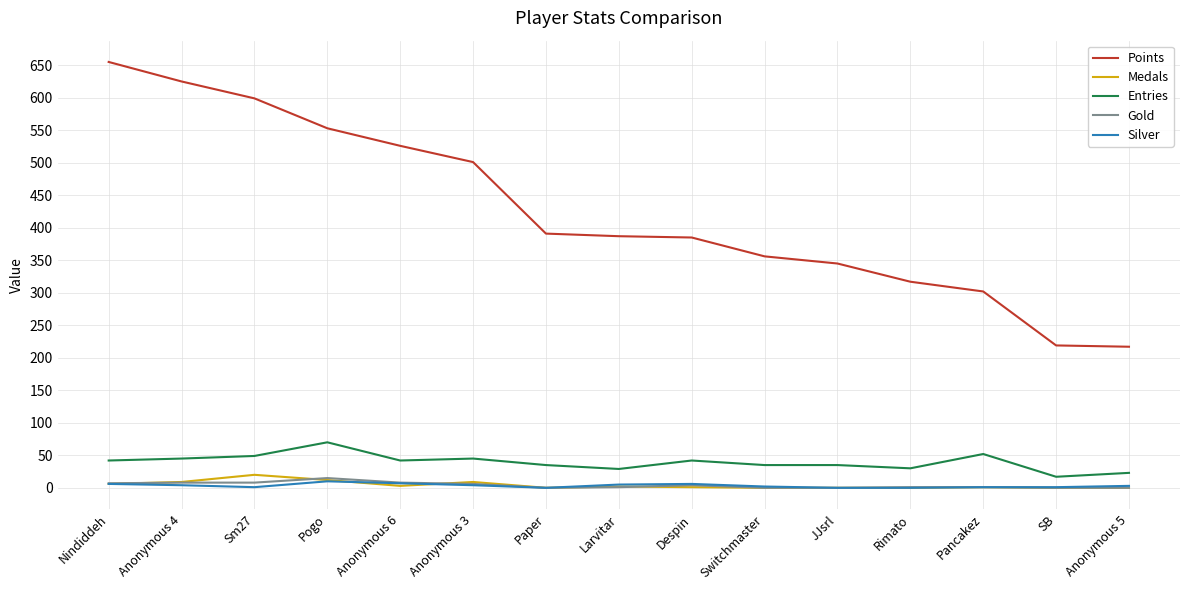

What is the lowest value of the Points series?

217